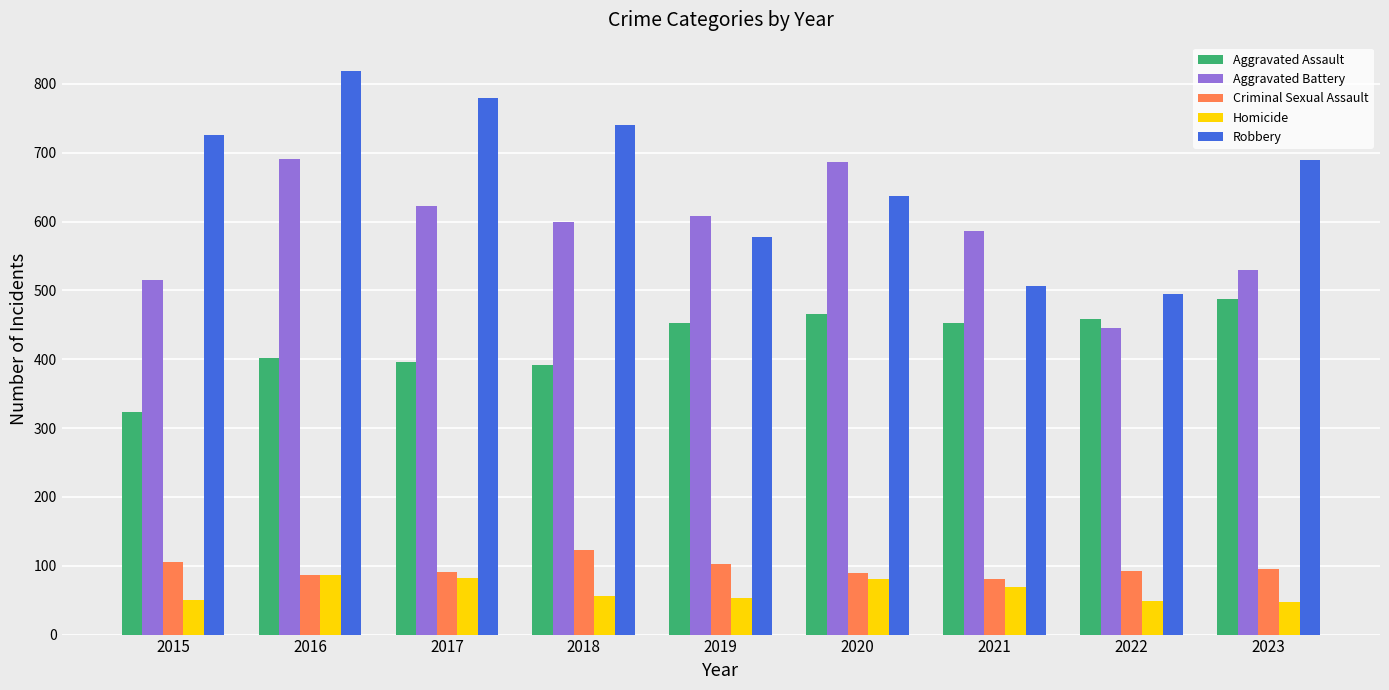

What is the average value of the Robbery series?

663